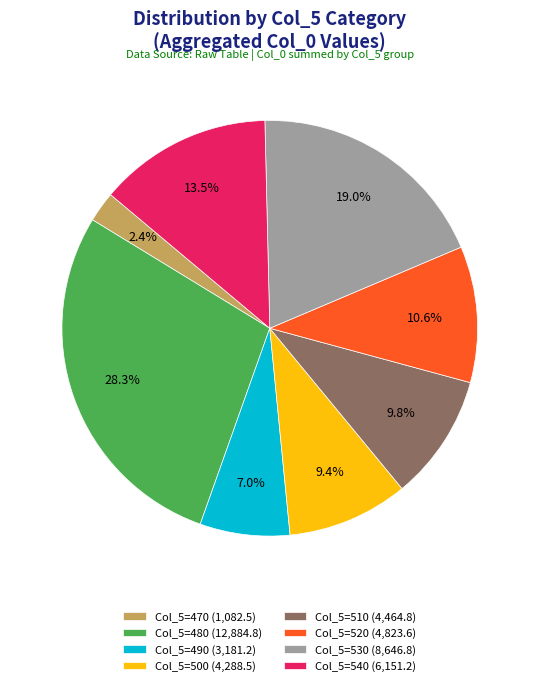

Approximately how many times larger is the value at Col_5=490 (3,181.2) compared to Col_5=520 (4,823.6)?

0.7